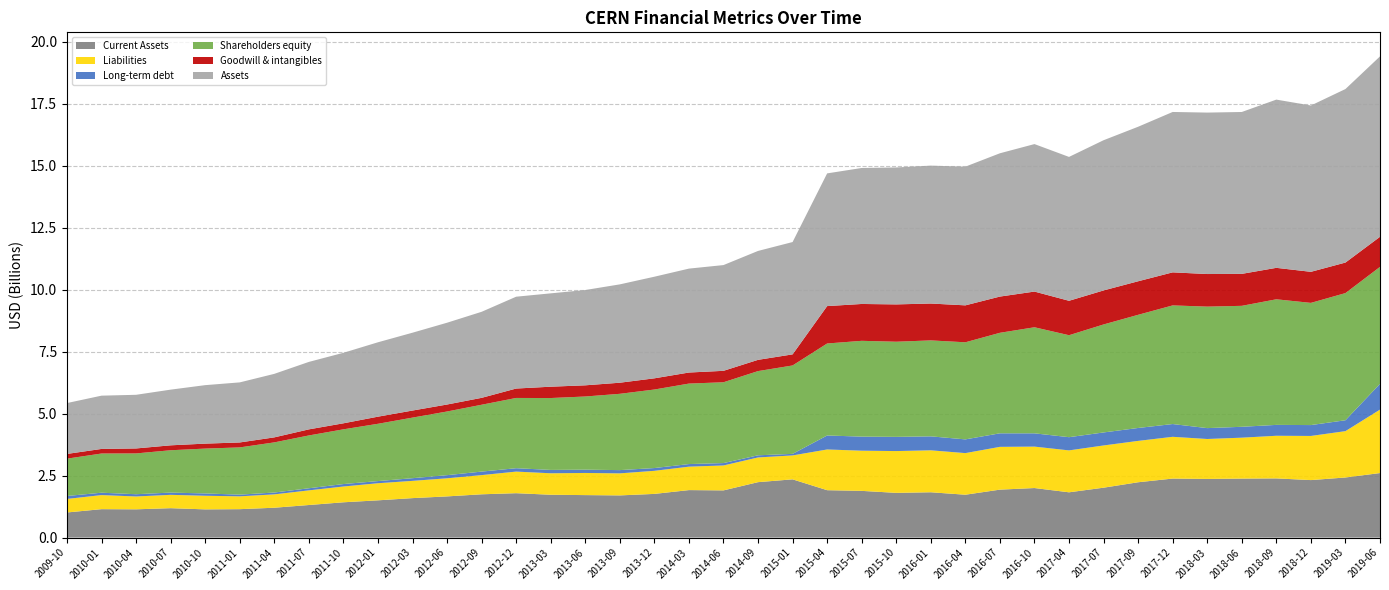

Reading left to right, transcribe all the data shown in this chart.

Current Assets: 2009-10=1012609000	2010-01=1146335000	2010-04=1139943000	2010-07=1185990000	2010-10=1137715000	2011-01=1146061000	2011-04=1203816000	2011-07=1313322000	2011-10=1423132000	2012-01=1502313000	2012-03=1591471000	2012-06=1660781000	2012-09=1745780000	2012-12=1790506000	2013-03=1727560000	2013-06=1713296000	2013-09=1701094000	2013-12=1761708000	2014-03=1915181000	2014-06=1903269000	2014-09=2235477000	2015-01=2348786000	2015-04=1911281000	2015-07=1883707000	2015-10=1803762000	2016-01=1827833000	2016-04=1728638000	2016-07=1933708000	2016-10=1998315000	2017-04=1826110000	2017-07=2012226000	2017-09=2231504000	2017-12=2380227000	2018-03=2365215000	2018-06=2379392000	2018-09=2386810000	2018-12=2318804000	2019-03=2423806000	2019-06=2602470000
Liabilities: 2009-10=545891000	2010-01=567769000	2010-04=517923000	2010-07=537950000	2010-10=549022000	2011-01=517373000	2011-04=538858000	2011-07=590671000	2011-10=636214000	2012-01=689557000	2012-03=695707000	2012-06=730524000	2012-09=773779000	2012-12=870818000	2013-03=865909000	2013-06=892934000	2013-09=888980000	2013-12=930700000	2014-03=944951000	2014-06=1005506000	2014-09=996428000	2015-01=964597000	2015-04=1642184000	2015-07=1620840000	2015-10=1685600000	2016-01=1691600000	2016-04=1678165000	2016-07=1725575000	2016-10=1670492000	2017-04=1690332000	2017-07=1703138000	2017-09=1668253000	2017-12=1683963000	2018-03=1611144000	2018-06=1650145000	2018-09=1719670000	2018-12=1780247000	2019-03=1869363000	2019-06=2559040000
Long-term debt: 2009-10=118927000	2010-01=95506000	2010-04=90807000	2010-07=90665000	2010-10=93282000	2011-01=67923000	2011-04=74314000	2011-07=84871000	2011-10=99281000	2012-01=86821000	2012-03=107856000	2012-06=125951000	2012-09=141678000	2012-12=136557000	2013-03=135470000	2013-06=132971000	2013-09=131030000	2013-12=111717000	2014-03=104827000	2014-06=96084000	2014-09=86756000	2015-01=62868000	2015-04=564339000	2015-07=567312000	2015-10=572828000	2016-01=563353000	2016-04=553680000	2016-07=546174000	2016-10=535920000	2017-04=532747000	2017-07=524921000	2017-09=521016000	2017-12=515130000	2018-03=438773000	2018-06=438760000	2018-09=438781000	2018-12=438802000	2019-03=438823000	2019-06=1039162000
Shareholders equity: 2009-10=1505691000	2010-01=1580678000	2010-04=1645660000	2010-07=1707605000	2010-10=1809241000	2011-01=1905297000	2011-04=2022566000	2011-07=2130016000	2011-10=2207234000	2012-01=2310681000	2012-03=2443732000	2012-06=2568400000	2012-09=2696557000	2012-12=2833650000	2013-03=2899240000	2013-06=2951007000	2013-09=3077390000	2013-12=3167664000	2014-03=3246397000	2014-06=3259769000	2014-09=3396210000	2015-01=3565968000	2015-04=3710421000	2015-07=3863993000	2015-10=3837325000	2016-01=3870384000	2016-04=3916327000	2016-07=4053976000	2016-10=4278035000	2017-04=4112876000	2017-07=4355503000	2017-09=4564003000	2017-12=4785348000	2018-03=4900494000	2018-06=4878854000	2018-09=5065730000	2018-12=4928389000	2019-03=5129149000	2019-06=4717269000
Goodwill & intangibles: 2009-10=190882000	2010-01=185198000	2010-04=200654000	2010-07=198716000	2010-10=200314000	2011-01=199842000	2011-04=202153000	2011-07=245340000	2011-10=243180000	2012-01=287192000	2012-03=284965000	2012-06=281161000	2012-09=278270000	2012-12=379661000	2013-03=457348000	2013-06=451092000	2013-09=447768000	2013-12=451554000	2014-03=445777000	2014-06=461177000	2014-09=453925000	2015-01=447174000	2015-04=1508384000	2015-07=1486629000	2015-10=1505631000	2016-01=1487240000	2016-04=1489725000	2016-07=1461388000	2016-10=1439899000	2017-04=1388557000	2017-07=1372460000	2017-09=1353260000	2017-12=1332758000	2018-03=1314398000	2018-06=1289454000	2018-09=1268779000	2018-12=1252849000	2019-03=1231868000	2019-06=1214010000
Assets: 2009-10=2051702000	2010-01=2148567000	2010-04=2163703000	2010-07=2245675000	2010-10=2358383000	2011-01=2422790000	2011-04=2561544000	2011-07=2720807000	2011-10=2843568000	2012-01=3000358000	2012-03=3139559000	2012-06=3299044000	2012-09=3470456000	2012-12=3704468000	2013-03=3765149000	2013-06=3843941000	2013-09=3966370000	2013-12=4098364000	2014-03=4191348000	2014-06=4265275000	2014-09=4392638000	2015-01=4530565000	2015-04=5352605000	2015-07=5484833000	2015-10=5522925000	2016-01=5561984000	2016-04=5594492000	2016-07=5779551000	2016-10=5948527000	2017-04=5803208000	2017-07=6058641000	2017-09=6232256000	2017-12=6469311000	2018-03=6511638000	2018-06=6528999000	2018-09=6785400000	2018-12=6708636000	2019-03=6998512000	2019-06=7276309000